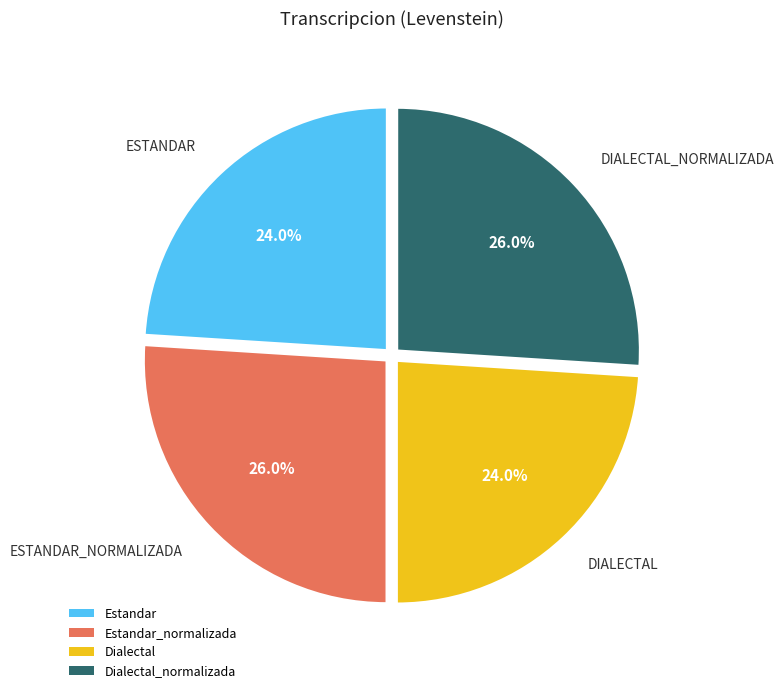

Is it true that Estandar_normalizada is 32% of the pie?

False